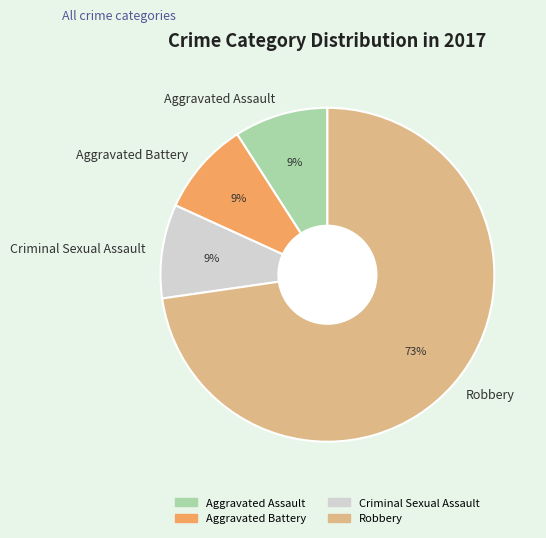

What percentage is the Aggravated Battery slice, to the nearest percent?

9%